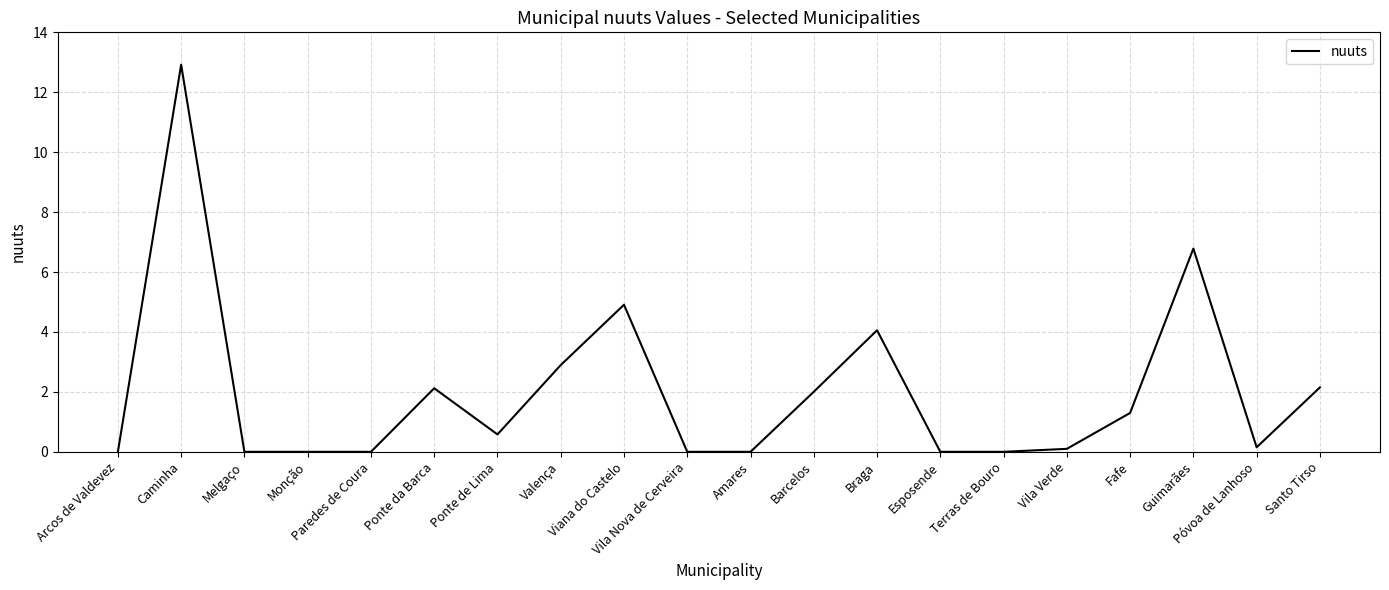

Approximately how many times larger is the value at Fafe compared to Braga?

0.3